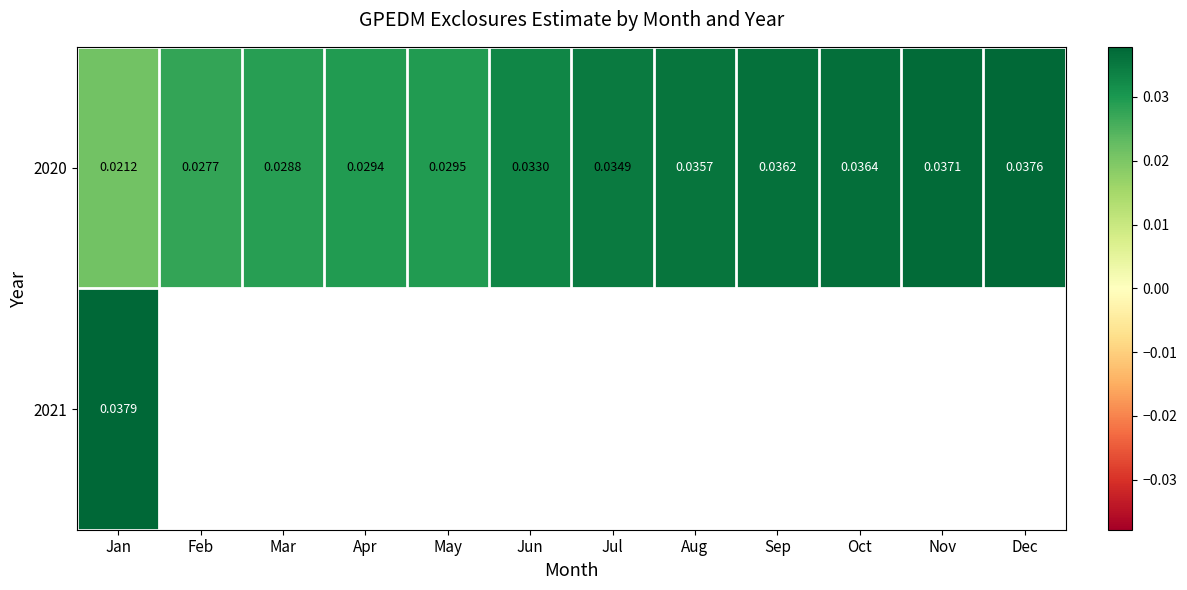

Which label corresponds to the smallest value in the chart?

Jan